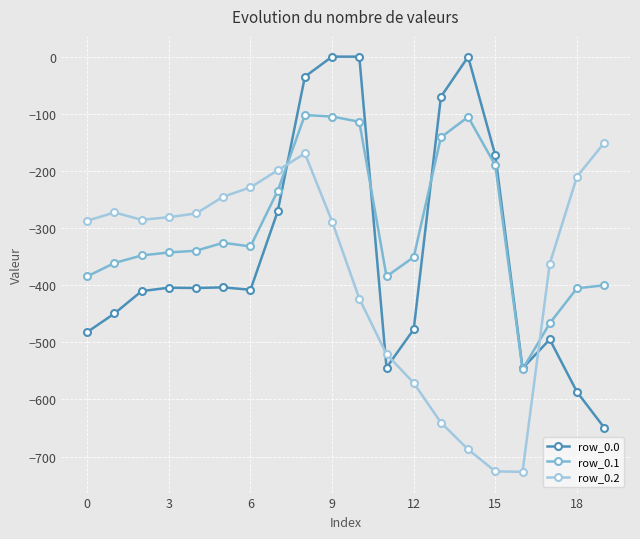

What is the value of the row_0.1 point at the 17th from the left?

-547.3